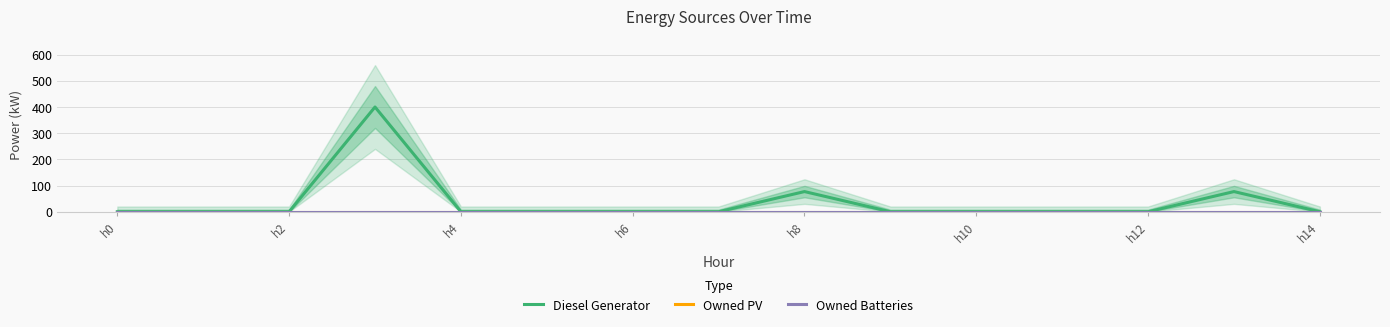

The value of Diesel Generator at h0 is 0.0. True or false?

True